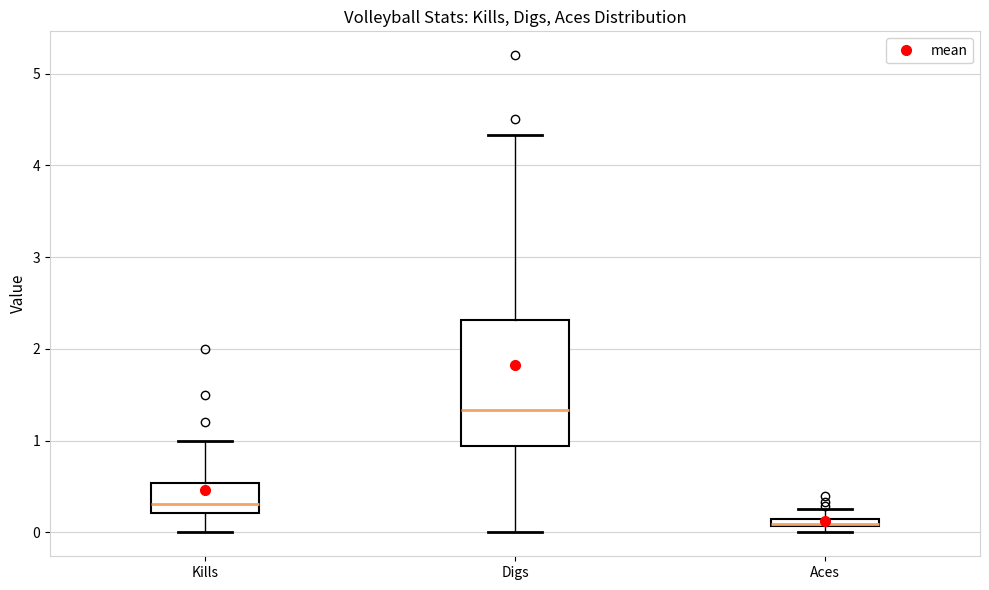

Which box is the tallest, from its lower edge to its upper edge?

Digs